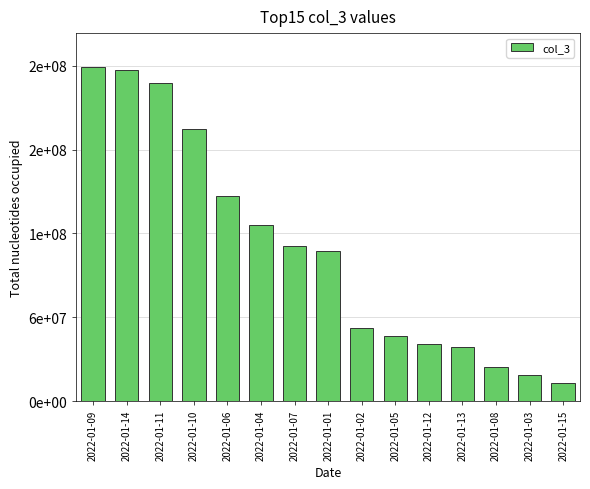

What is the value of the 7th bar from the left?

111238160